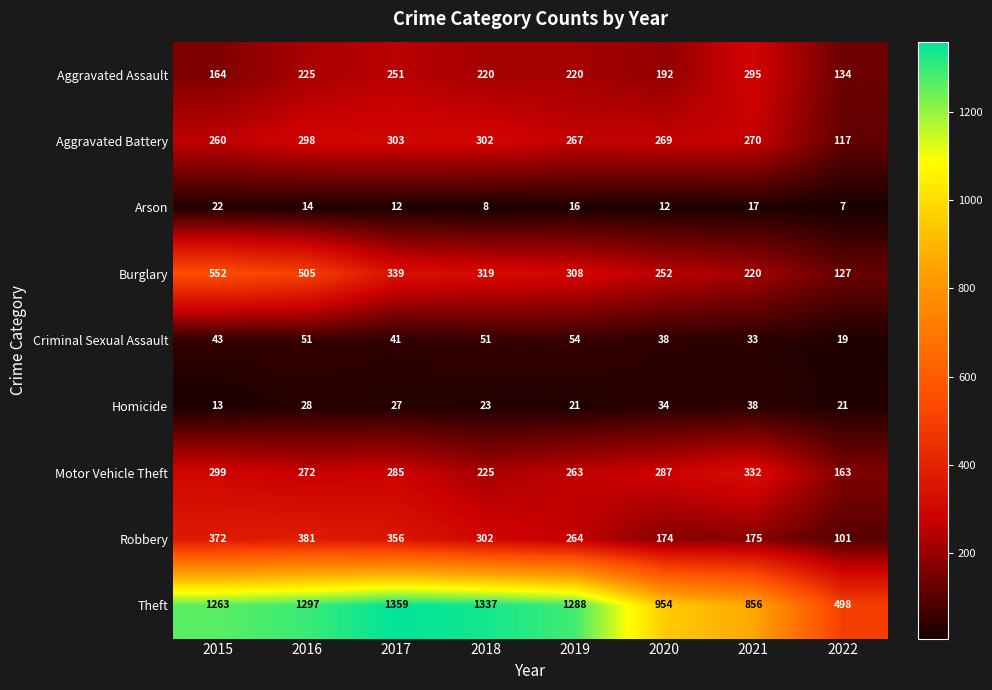

What is the sum of the Aggravated Battery values at 2017 and 2022?

420